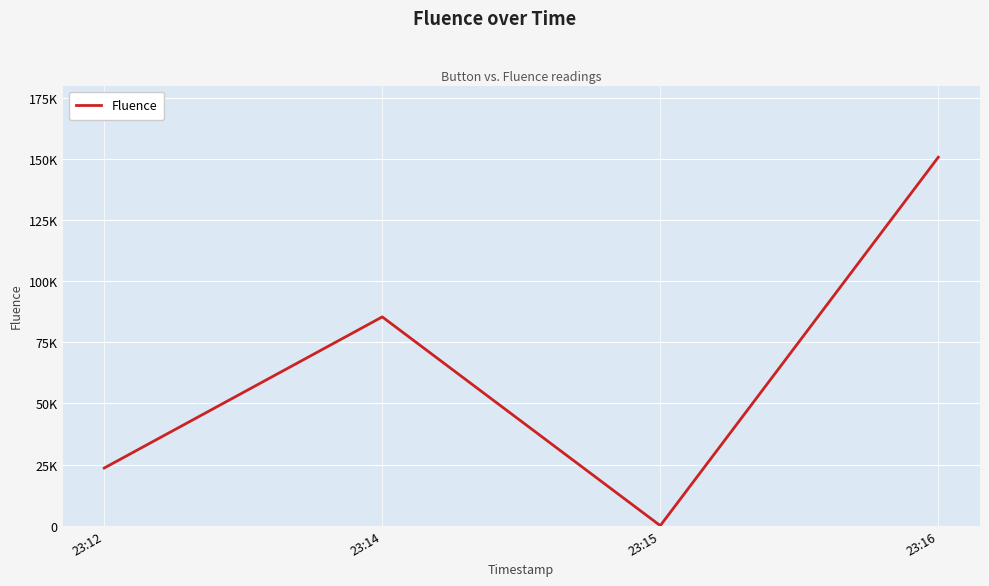

Approximately how many times larger is the value at 23:16 compared to 23:15?

150688.0